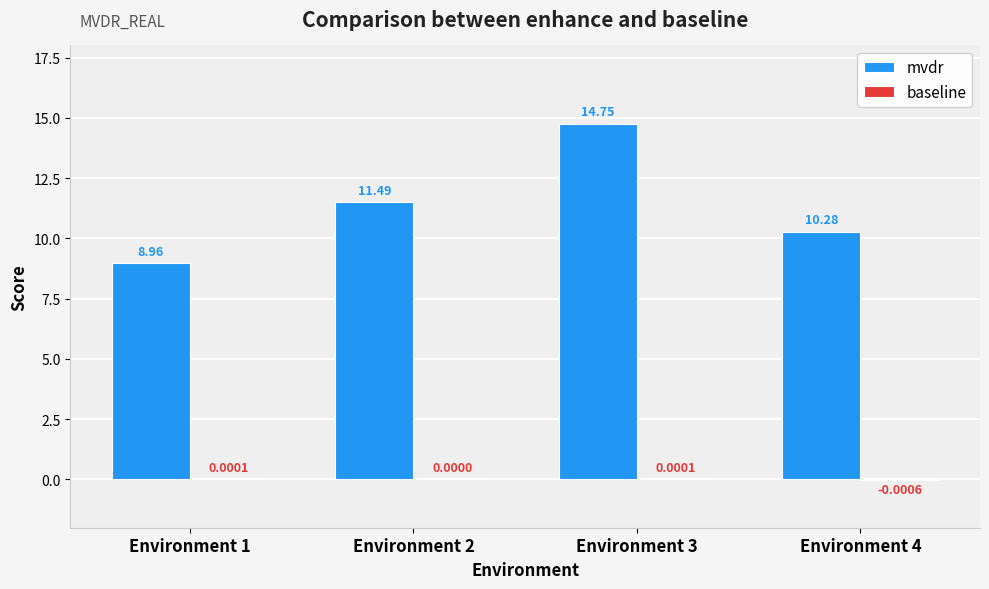

At which label does mvdr first exceed 11?

Environment 2